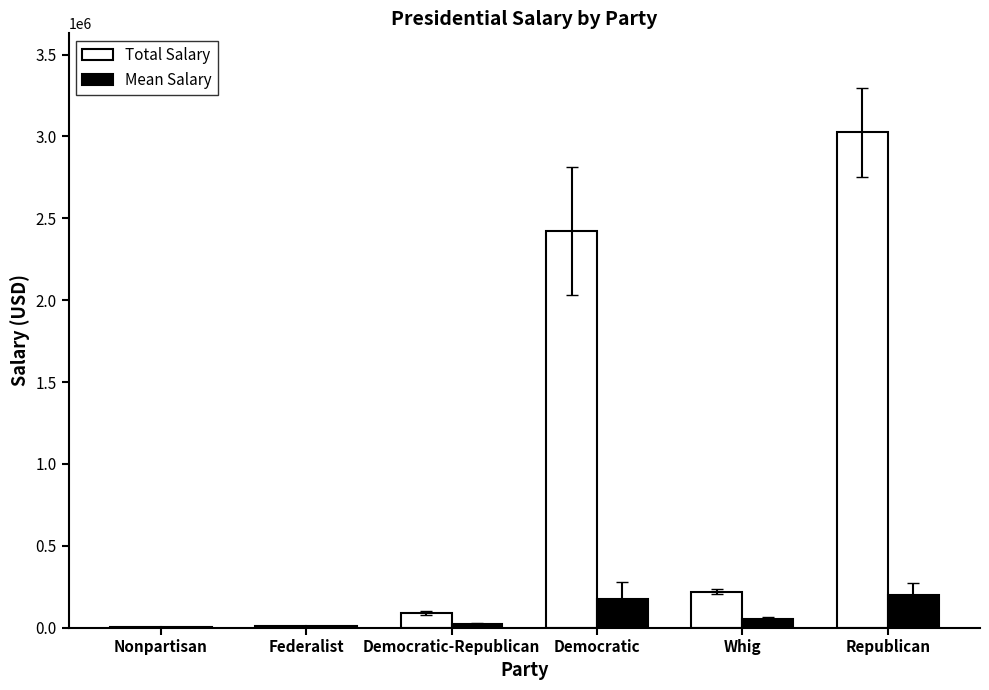

What are all the series names shown in the legend?

Total Salary, Mean Salary